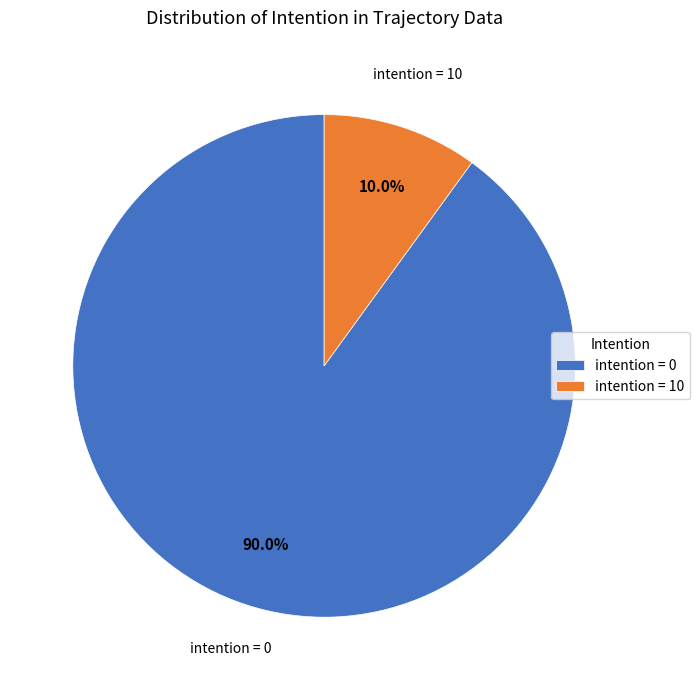

Which category has the smallest portion of the pie?

intention = 10